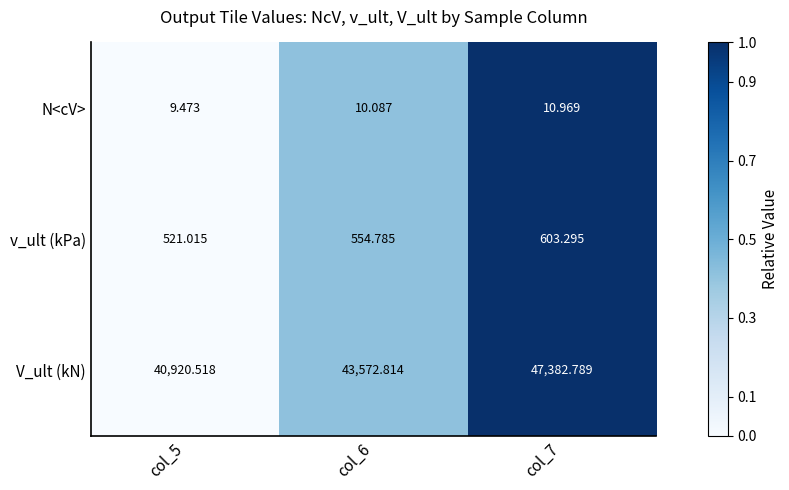

How many values in the v_ult (kPa) series are below 554?

1